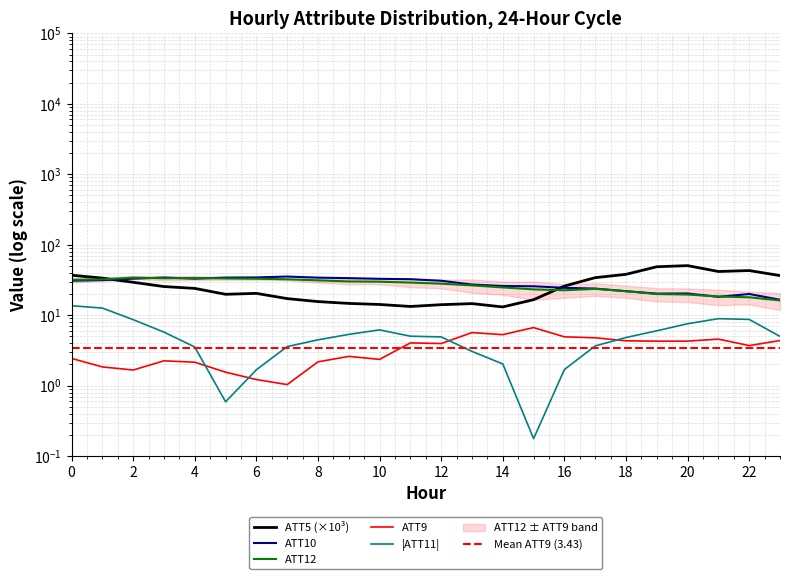

Reading left to right, extract all data points from this chart.

ATT9: 2.4	1.8	1.7	2.3	2.2	1.6	1.2	1.0	2.2	2.6	2.4	4.0	4.0	5.7	5.3	6.7	4.9	4.8	4.3	4.3	4.3	4.6	3.7	4.4
ATT10: 30.8	31.5	33.0	34.2	33.0	34.2	34.4	35.4	34.1	33.6	32.8	32.4	30.8	27.2	26.0	25.7	24.5	23.9	21.9	20.2	20.3	18.2	20.0	16.6
ATT12: 31.7	32.2	34.2	33.4	33.7	33.2	32.9	32.3	31.2	30.1	29.9	29.0	28.0	26.5	24.8	23.2	22.6	23.6	22.0	20.0	19.6	18.4	17.9	16.2
ATT5: 36.9	33.6	29.3	25.5	24.0	19.8	20.4	17.2	15.6	14.7	14.2	13.3	14.1	14.6	13.1	16.6	25.9	34.1	38.0	48.7	50.5	41.7	43.0	36.5